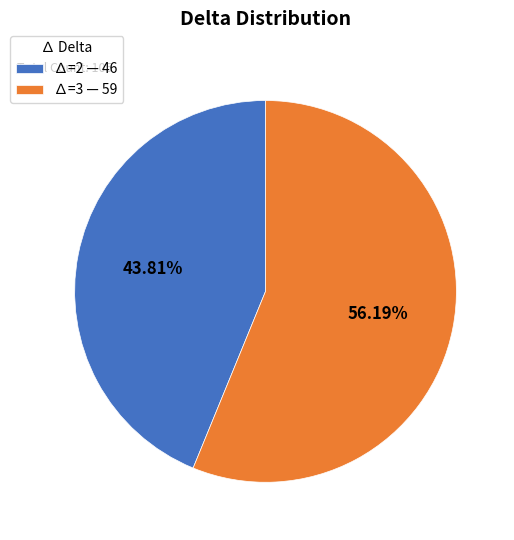

Which slice is the largest?

∆=3 — 59